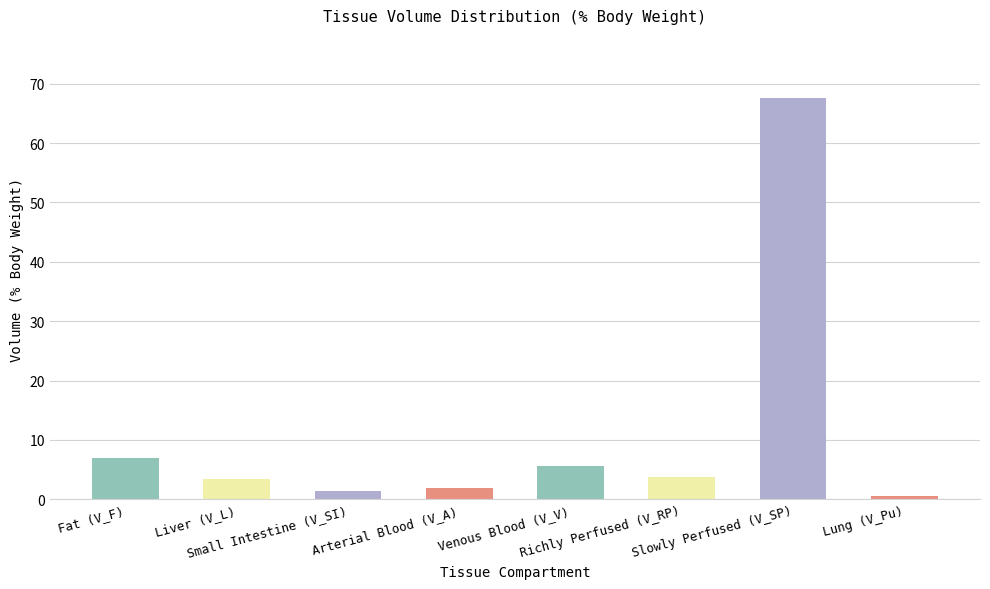

What is the greatest value displayed?

67.6